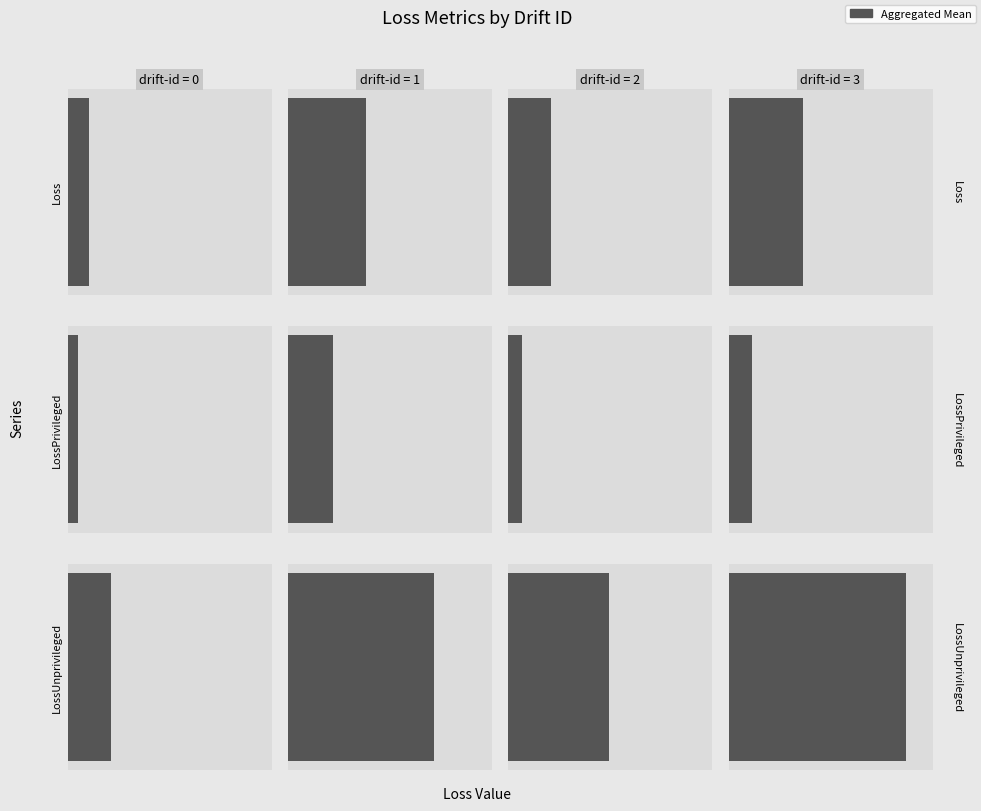

What is the maximum value for LossPrivileged?

2.8